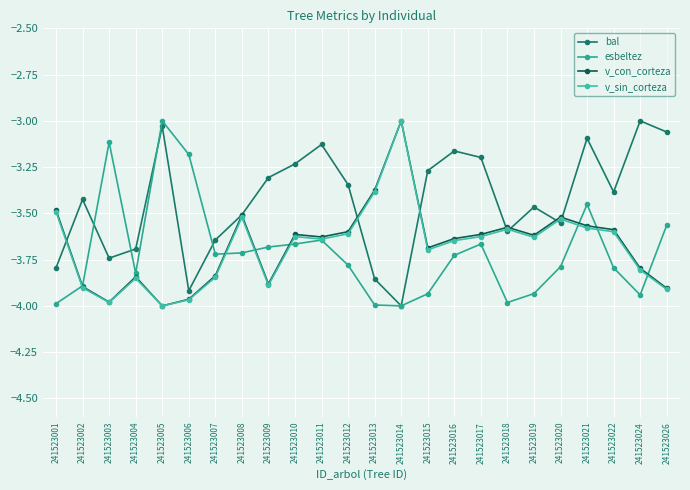

What is the total value across all series at 241523017?

-14.1